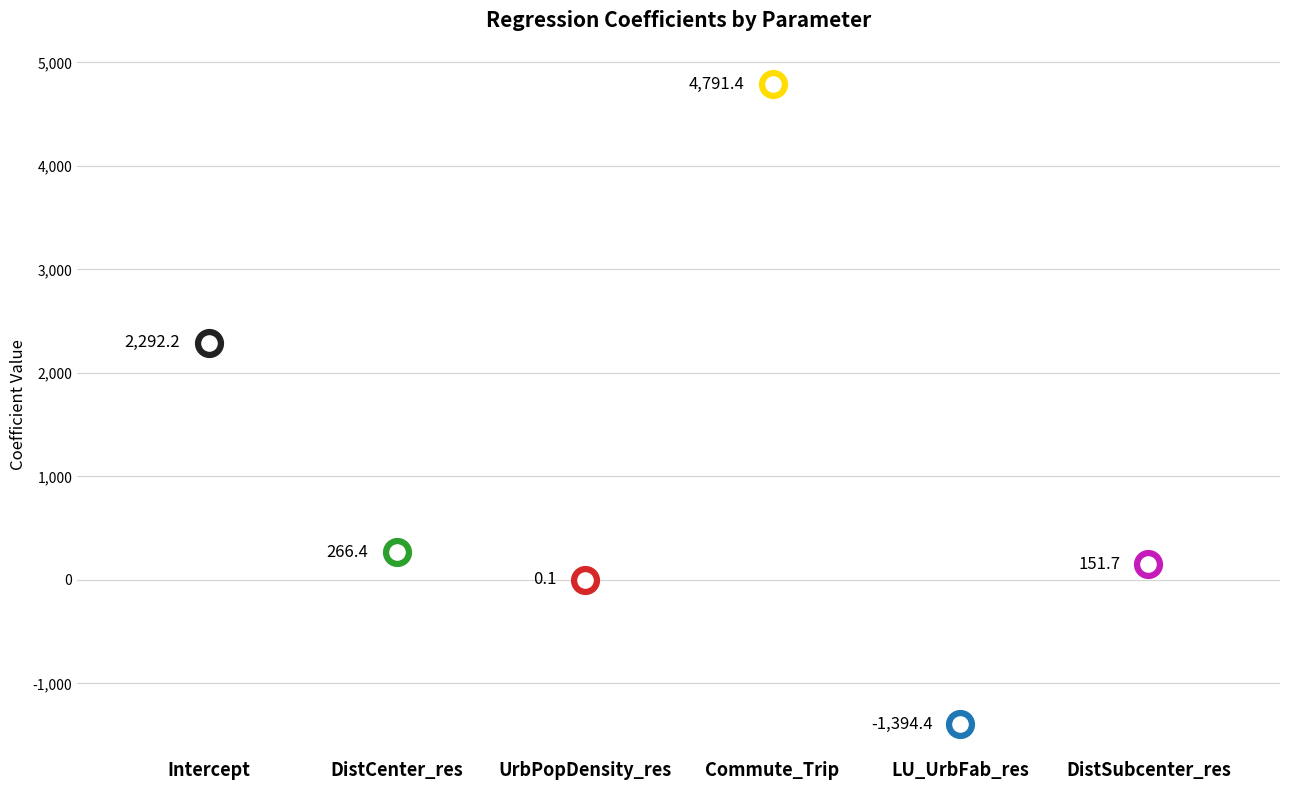

What is the change in value from UrbPopDensity_res to LU_UrbFab_res?

-1394.4